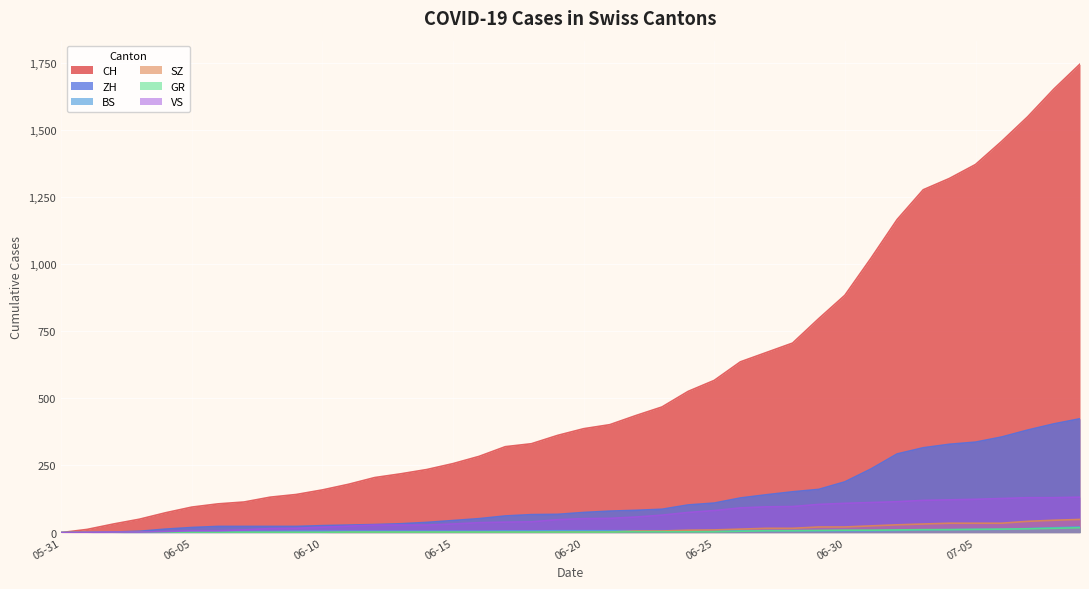

What is the label of the 7th point from the right?

2020-07-03